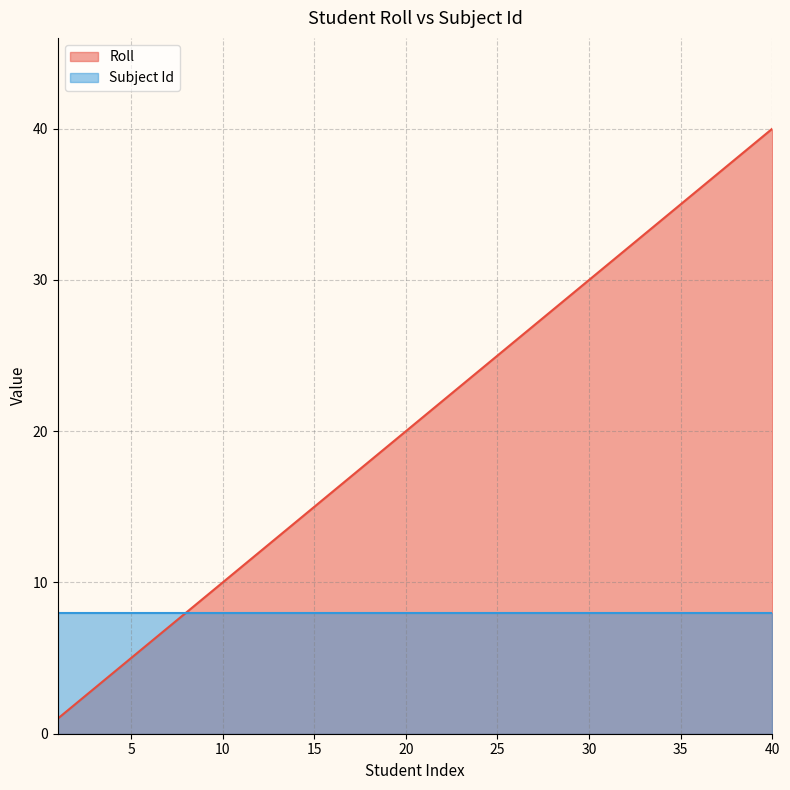

Reading right to left, extract all data points from this chart.

40	39	38	37	36	35	34	33	32	31	30	29	28	27	26	25	24	23	22	21	20	19	18	17	16	15	14	13	12	11	10	9	8	7	6	5	4	3	2	1